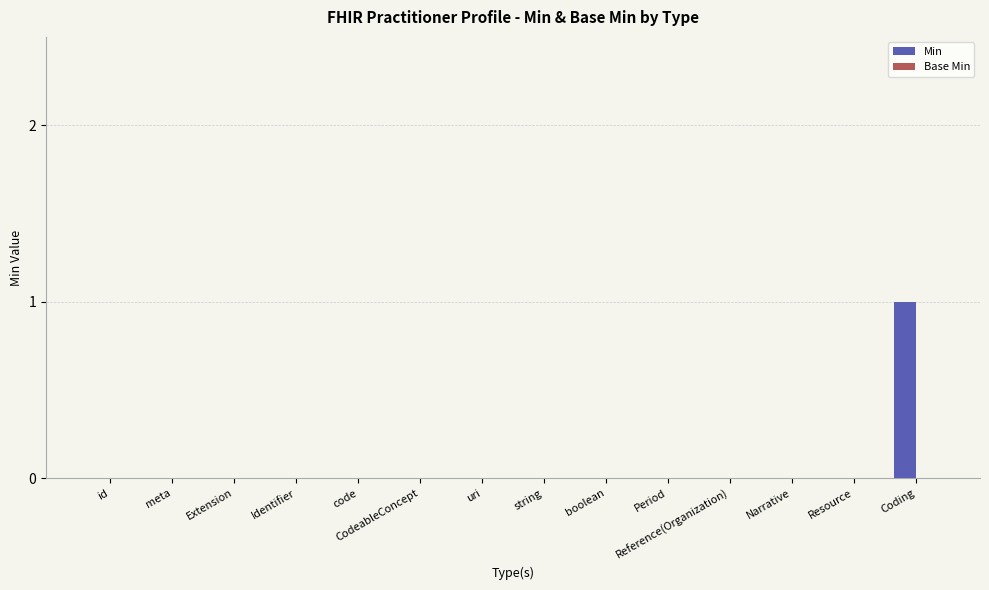

Are the bars horizontal?

No